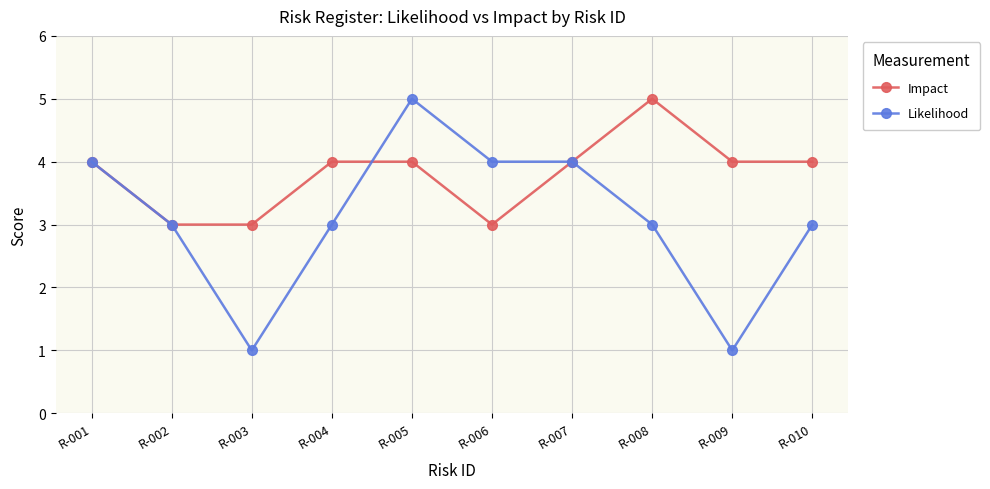

What are all the series names shown in the legend?

Impact, Likelihood